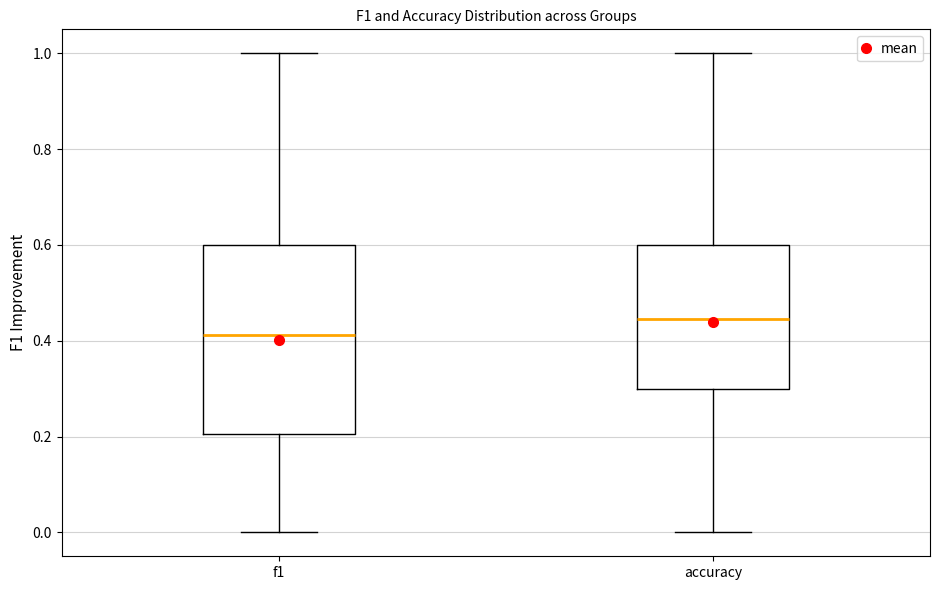

Reading left to right, transcribe this box plot: for each box, give where its median line is, the range the box spans, and where its two whiskers end, as read against the y-axis. The values are not printed on the chart, so give them approximately, as read against the axis.

f1: median 0.42, box 0.20 to 0.60, whiskers 0.00 to 1.00
accuracy: median 0.44, box 0.30 to 0.60, whiskers 0.00 to 1.00